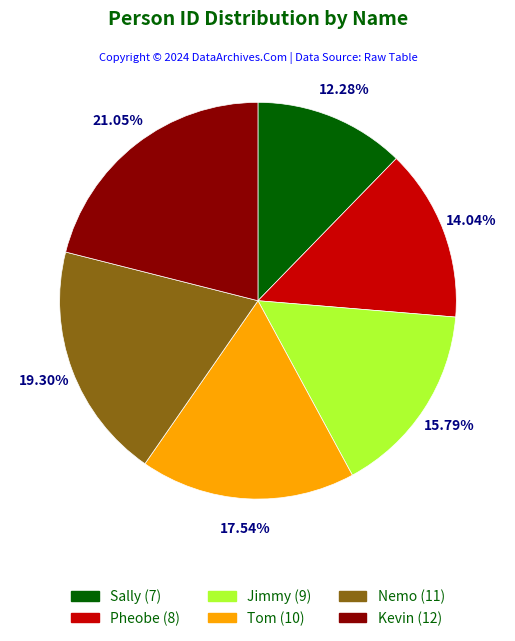

Rank the categories by value from lowest to highest.

Sally, Pheobe, Jimmy, Tom, Nemo, Kevin